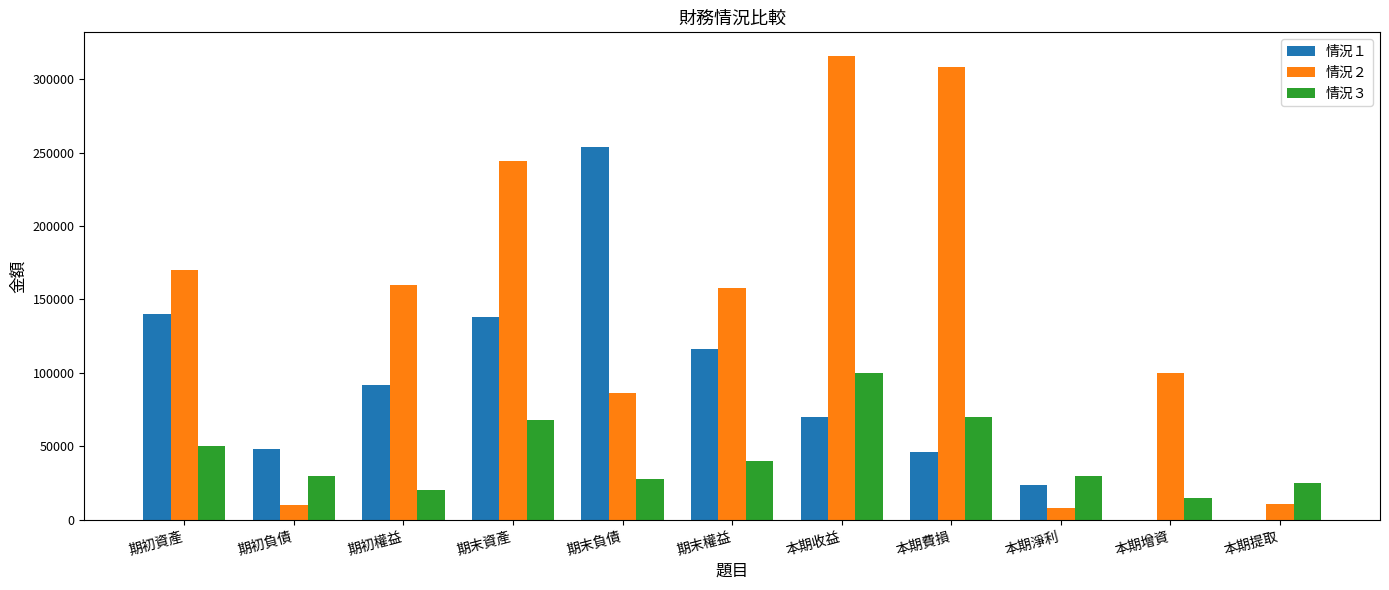

What is the total value across all series at 本期提取?

36000